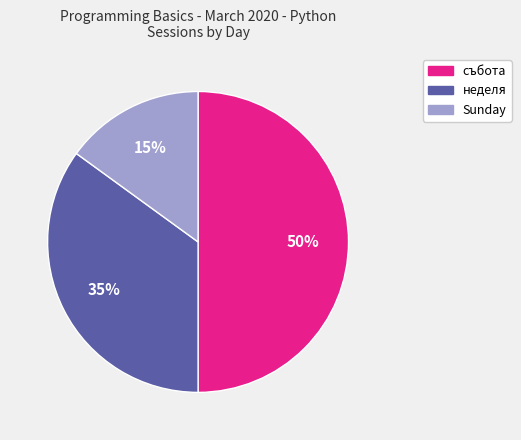

To the nearest percent, what portion does неделя represent?

35%